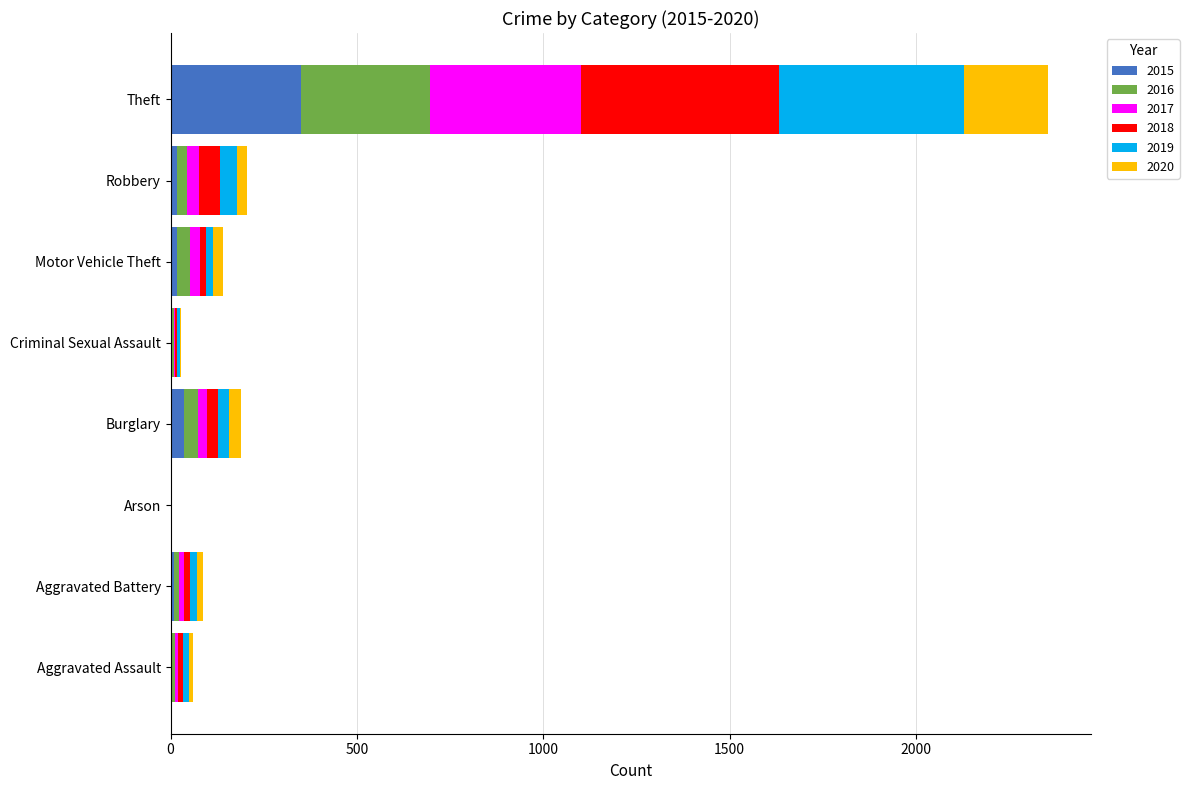

What is the maximum value for 2015?

351